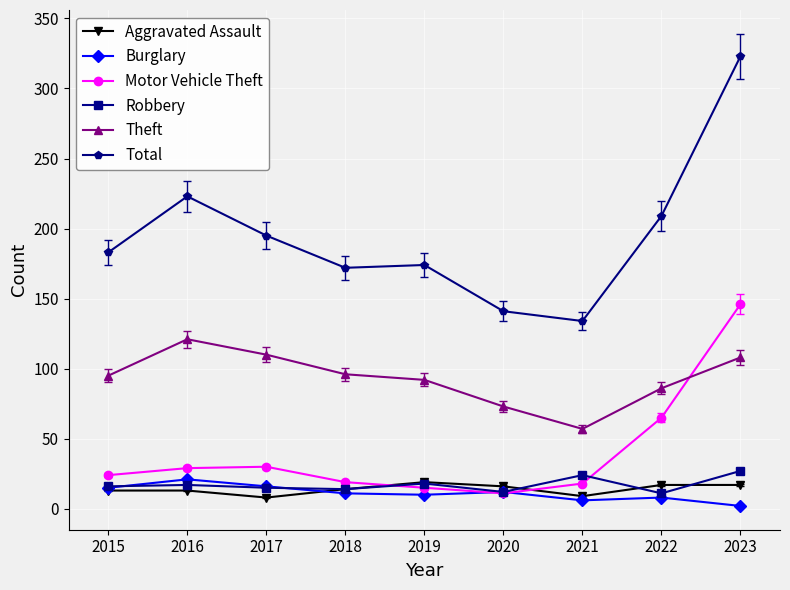

Between 2019 and 2021, which series saw the biggest shift?

Total